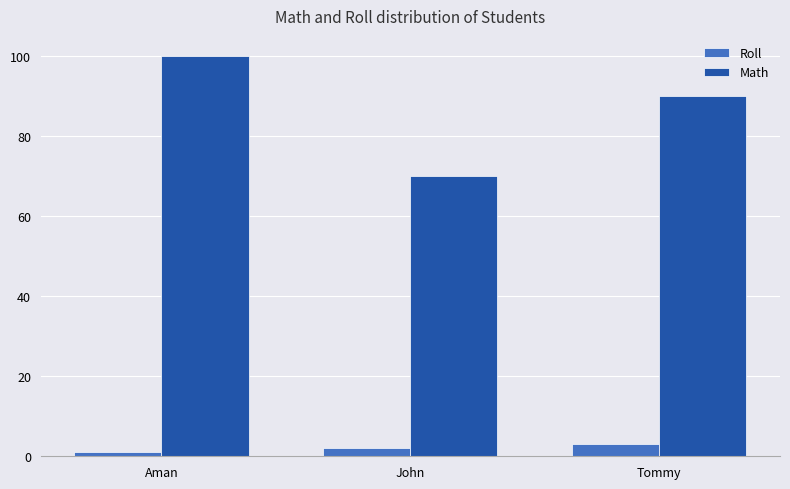

How many groups of bars are there?

3